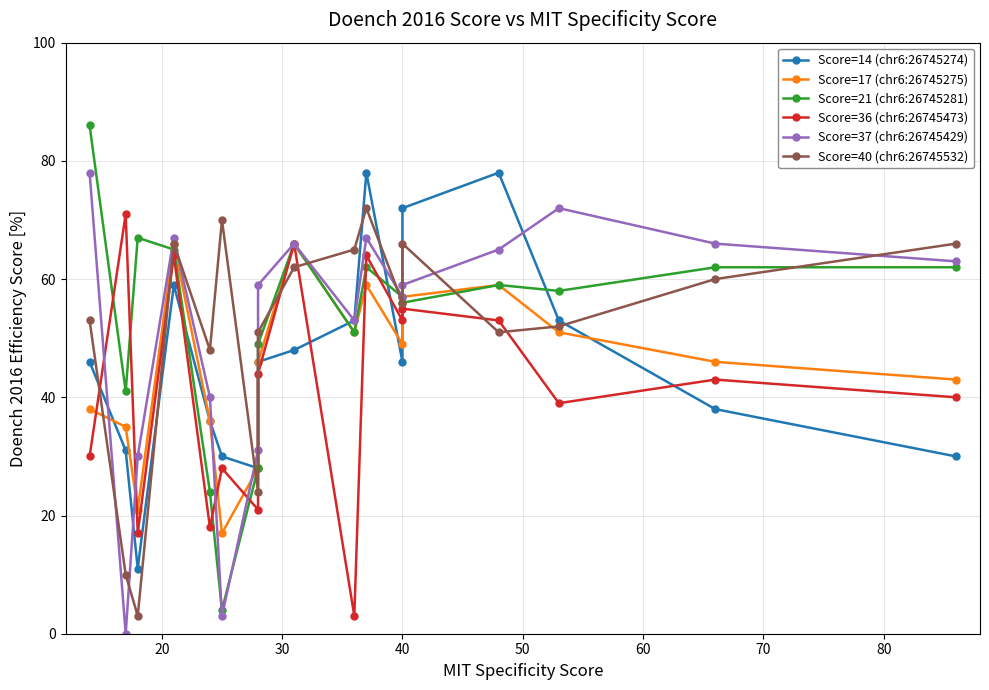

How many interior local valleys does the Score=40 (chr6:26745532) series have?

5